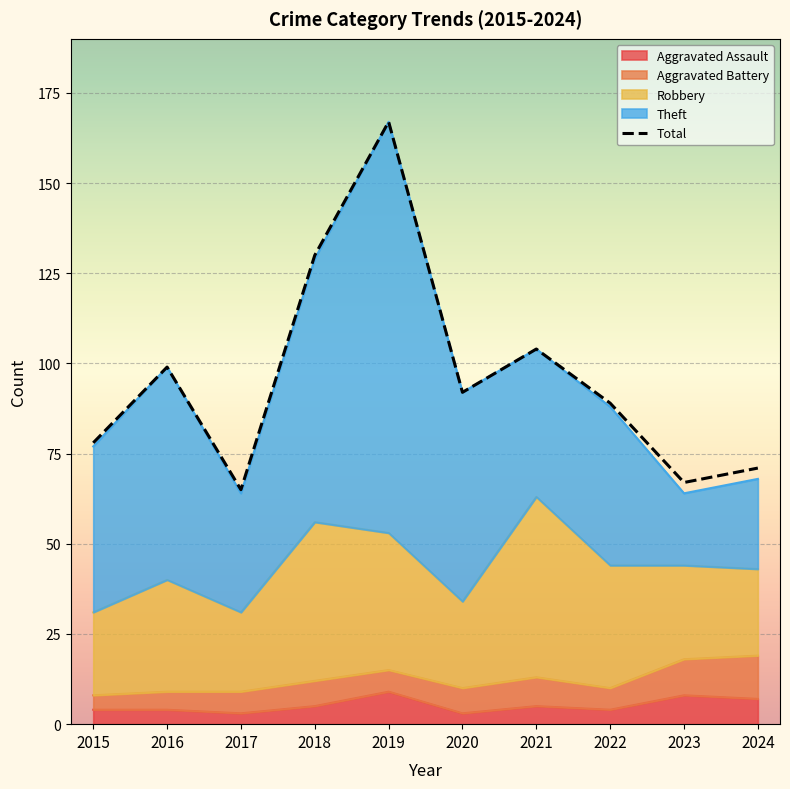

What is the value of the 2nd point from the left?

99